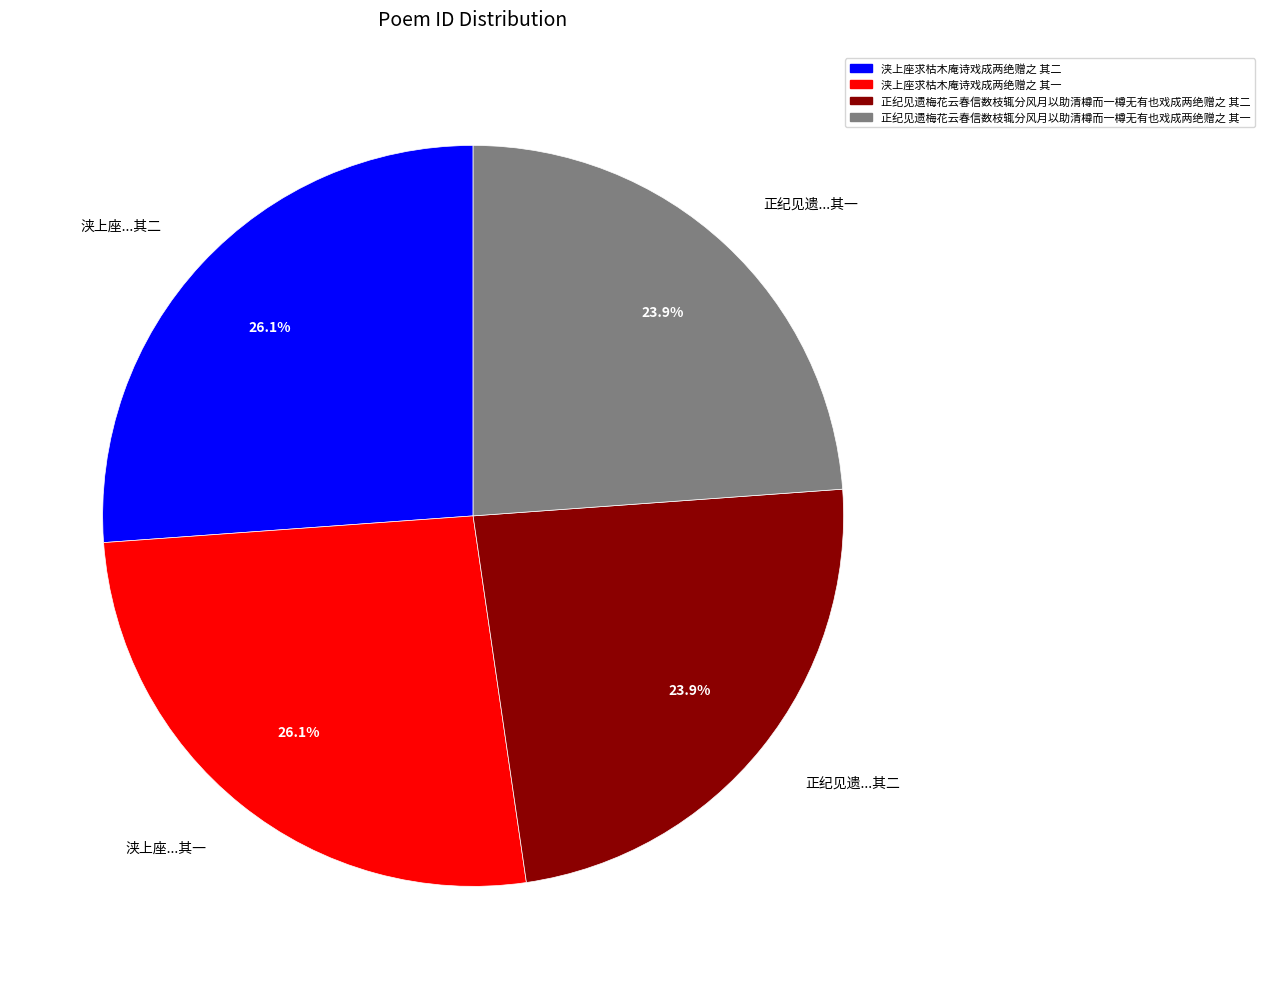

Approximately how many times larger is the value at 正纪见遗...其一 compared to 正纪见遗...其二?

1.0